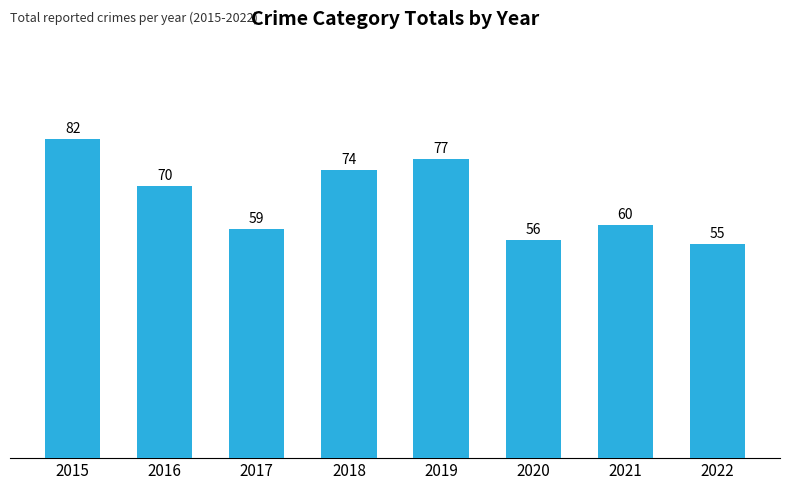

How many values are below 70?

4